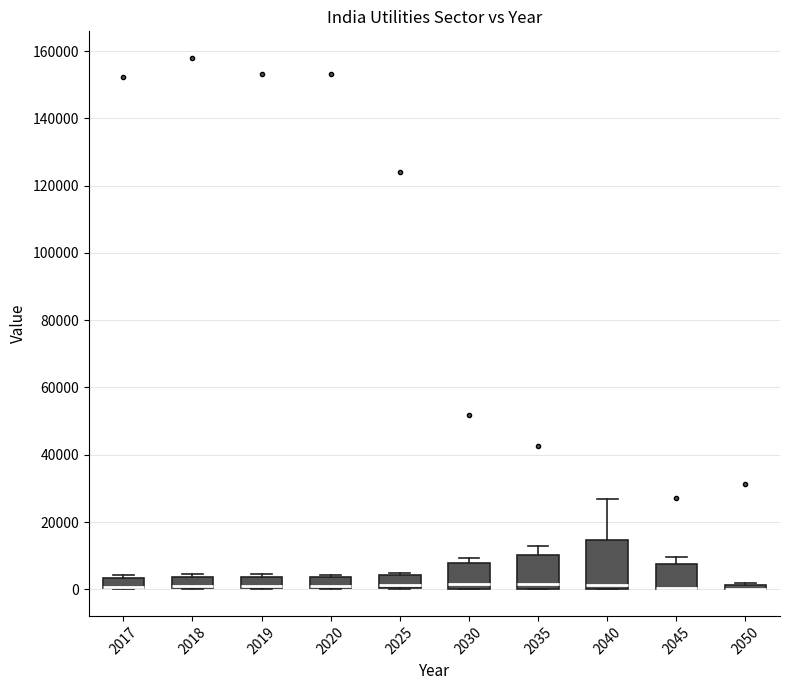

Where is the upper edge of the box at x = 2018 on the y-axis? The values are not printed on the chart, so give them approximately, as read against the axis.

4000